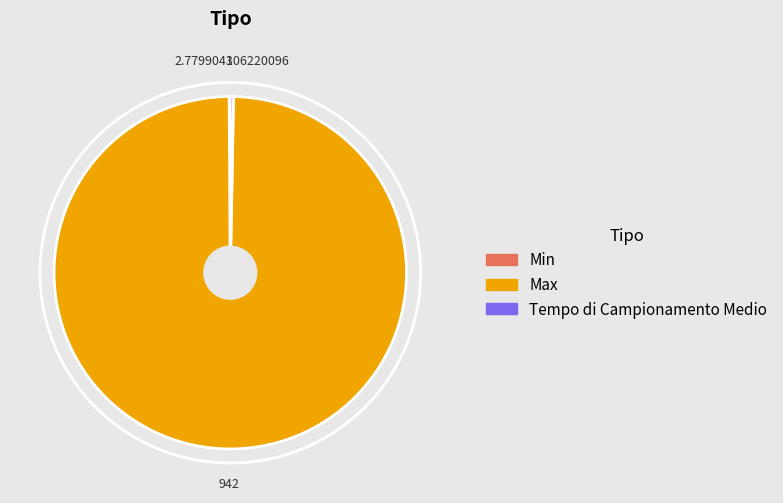

The Tempo di Campionamento Medio slice represents 0% of the pie. True or false?

True